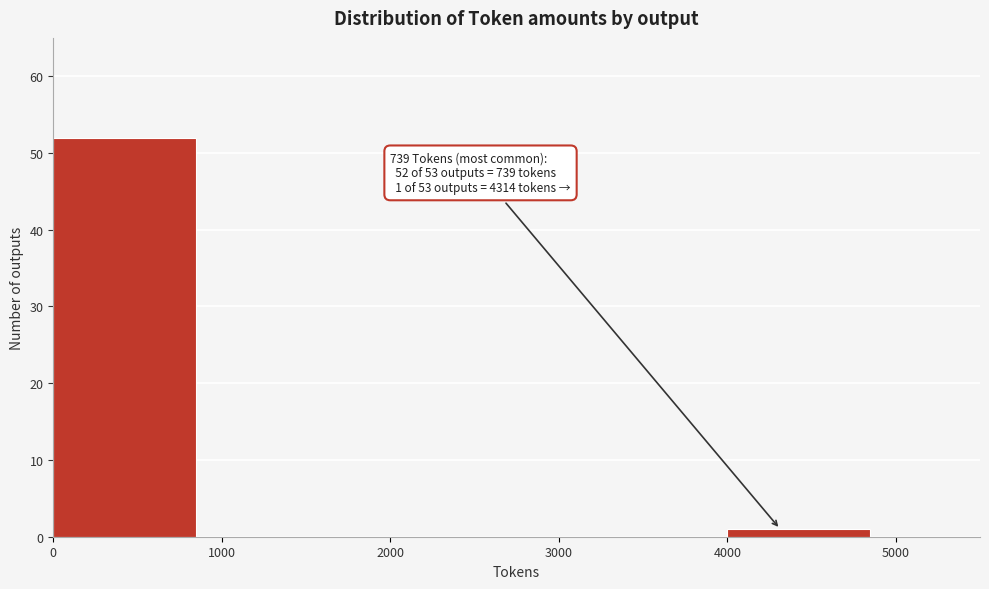

Which range on the x-axis has the tallest bar?

0 to 1000